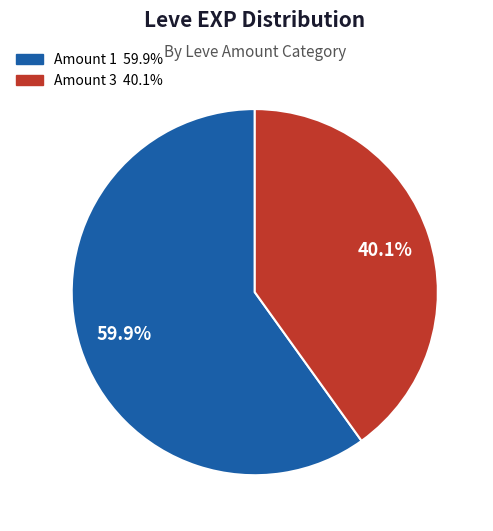

Is there a majority slice in this chart?

Yes